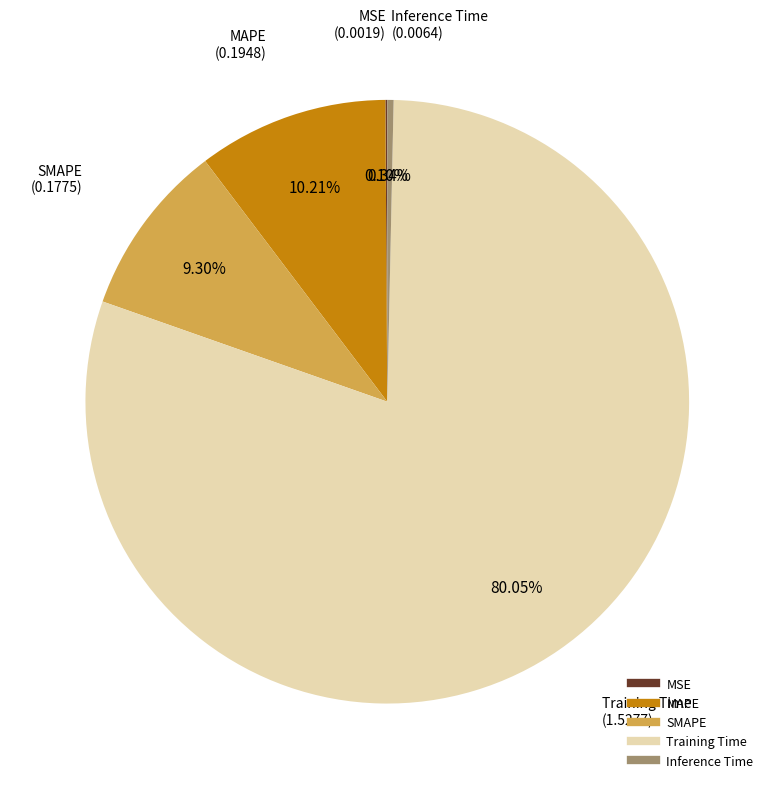

Which category accounts for the majority?

Training Time